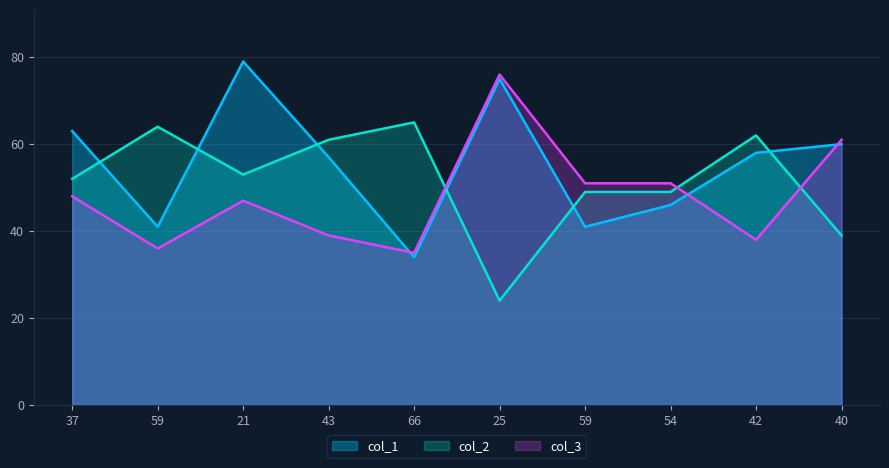

What is the label of the 4th point from the right?

59